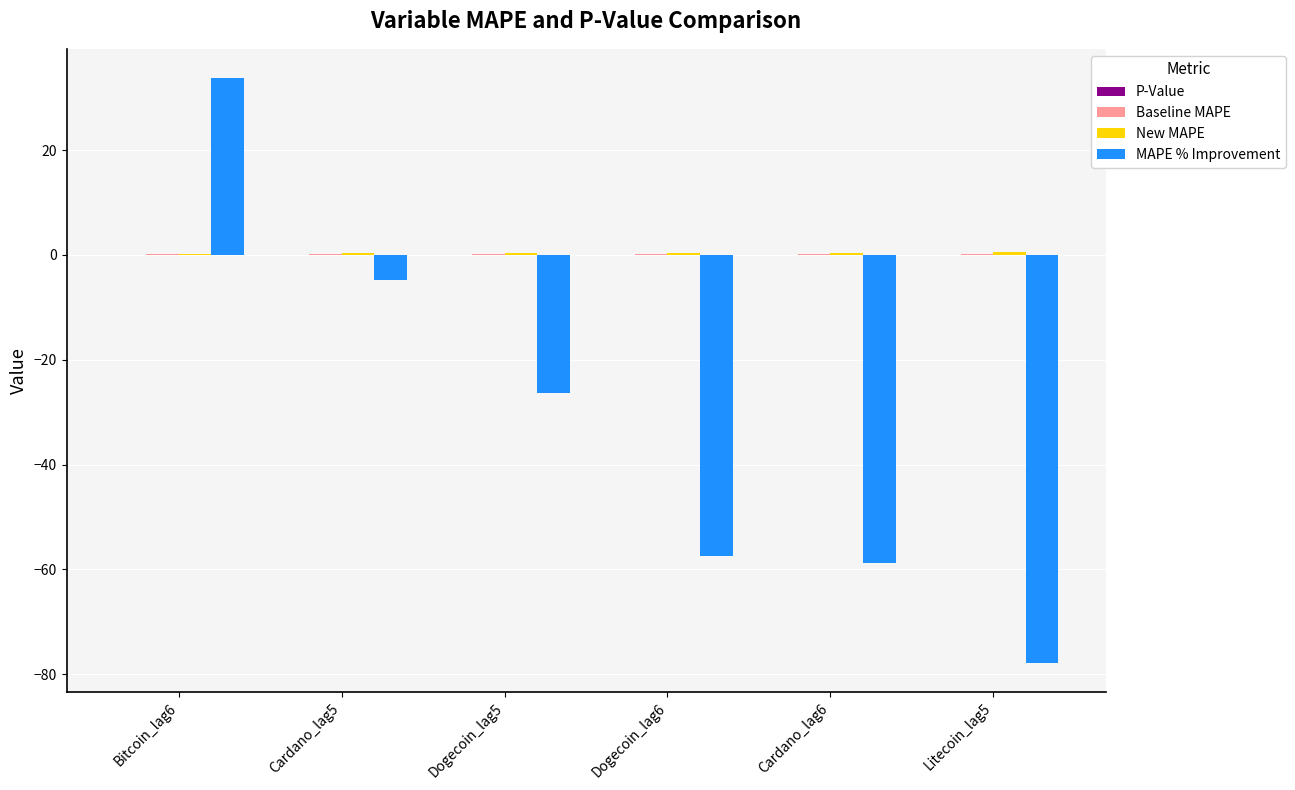

What is the sum of all MAPE % Improvement values?

-191.4